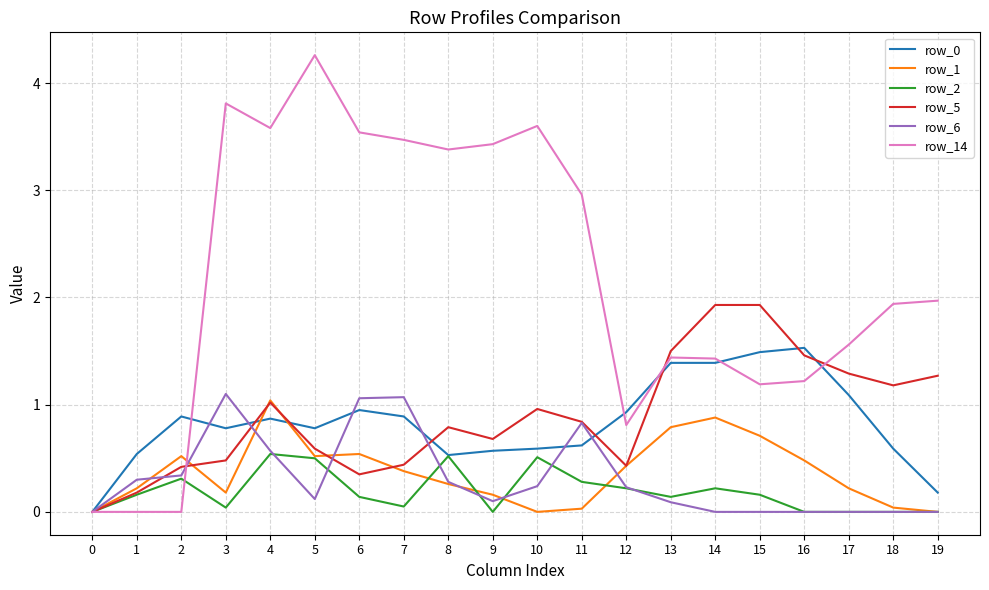

Which series has the largest total across all categories?

row_14